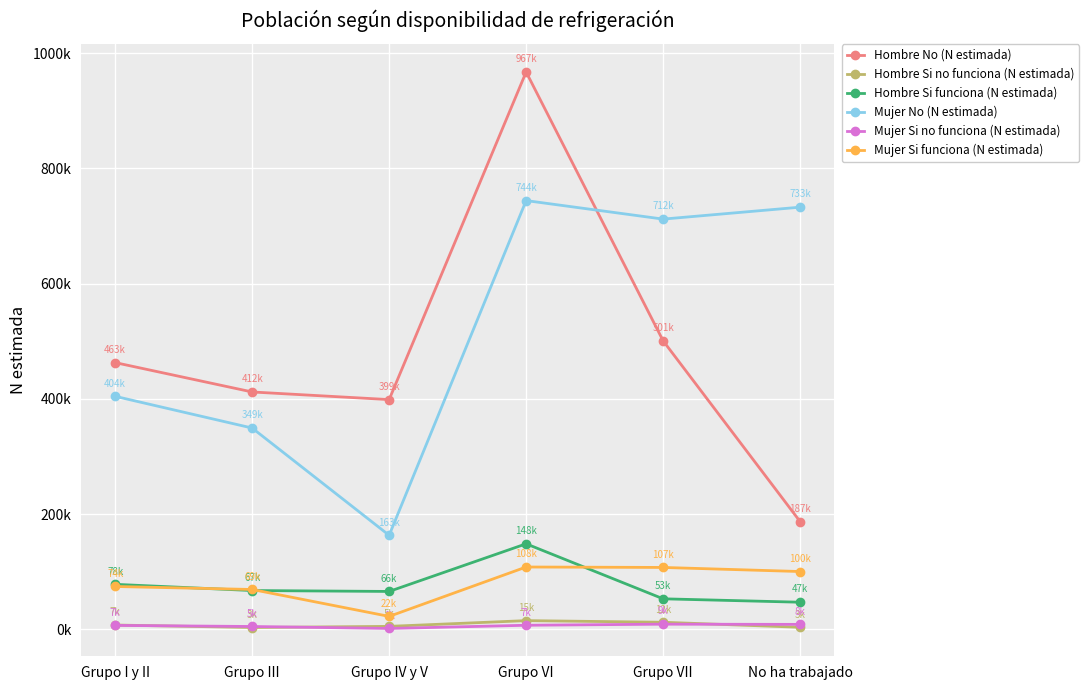

The value of Mujer No (N estimada) at Grupo VII is 712053. True or false?

True